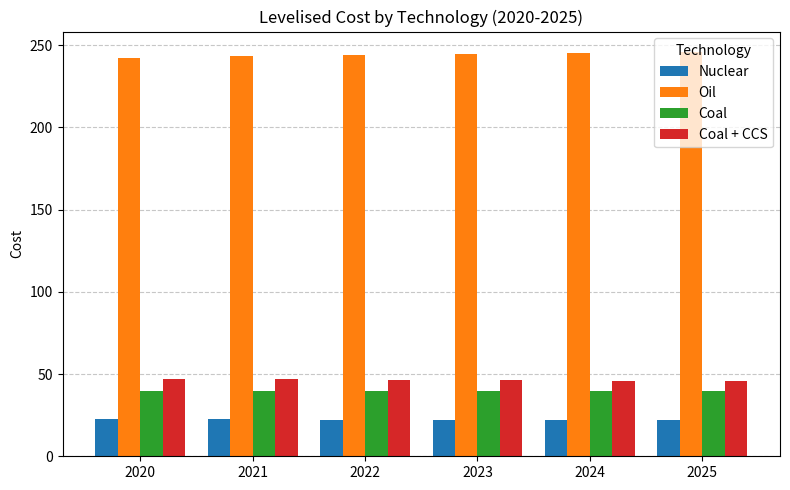

The value of Oil at 2023 is 244.7. True or false?

True